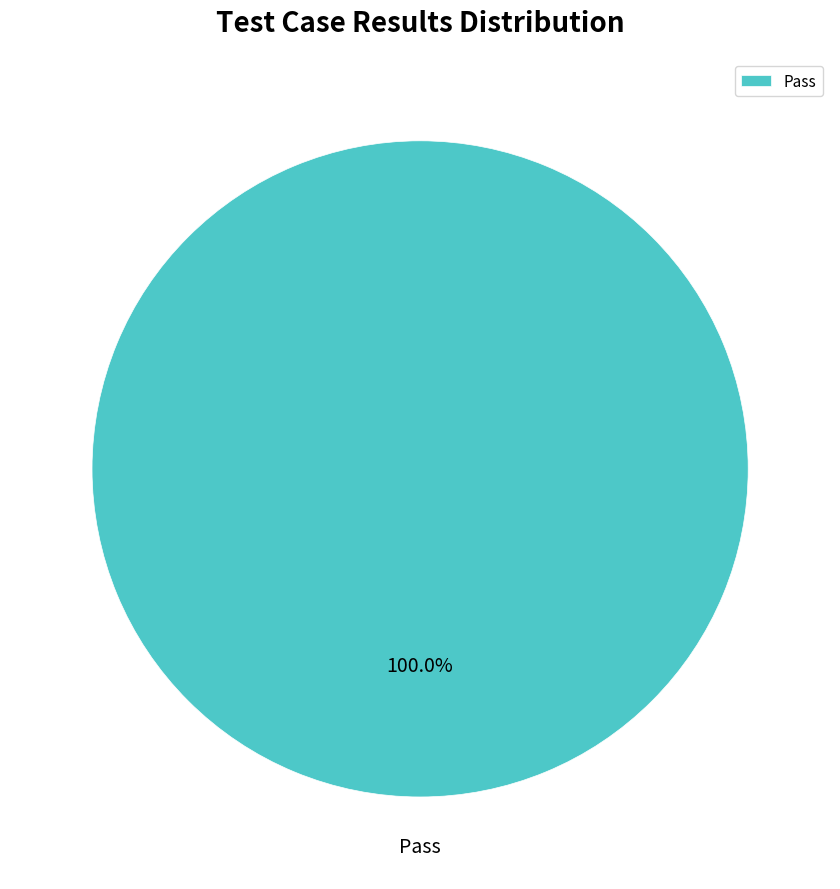

Rank the categories by value from lowest to highest.

Pass